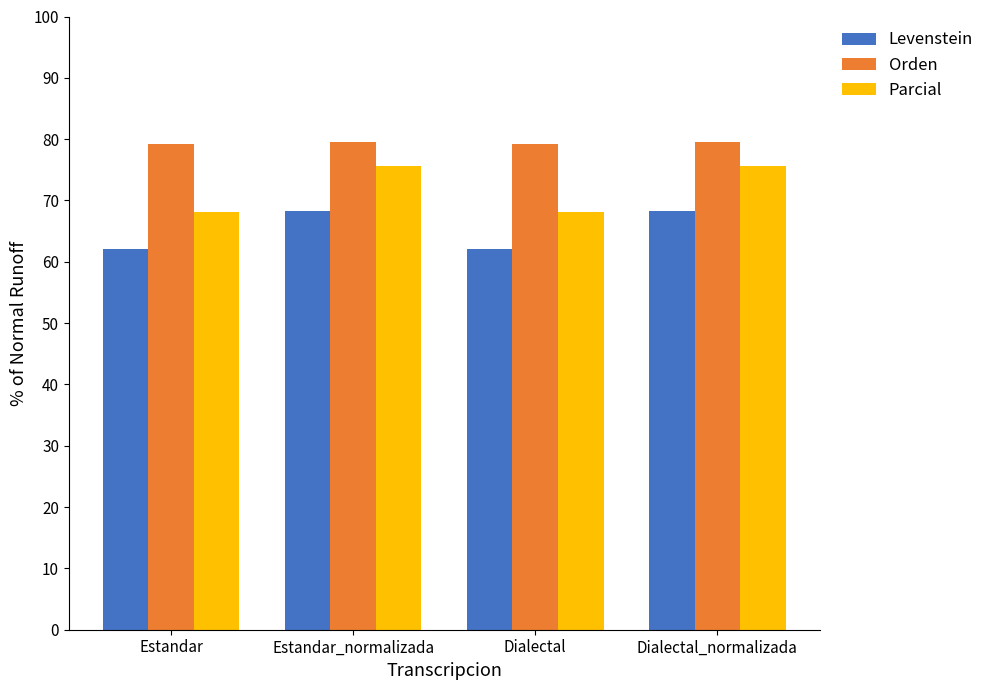

What is the sum of the Parcial values at Estandar and Estandar_normalizada?

143.8